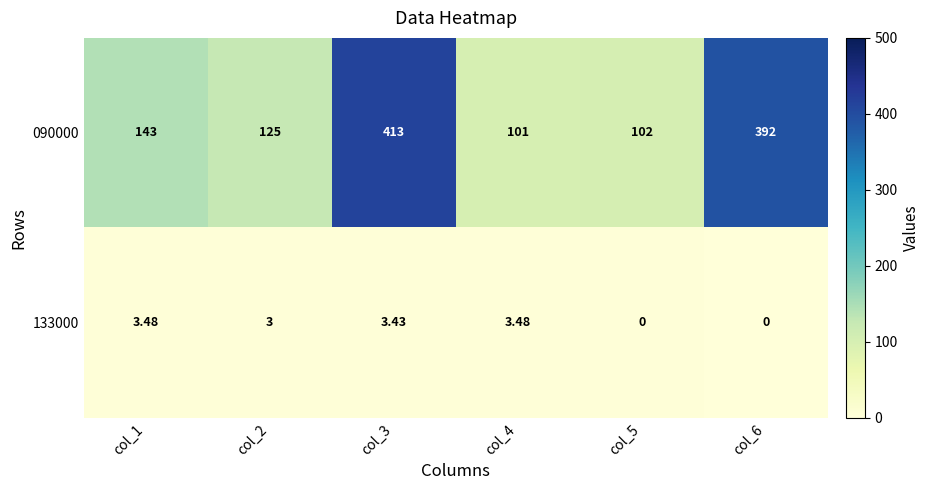

List the series in order of their peak value, lowest first.

133000, 090000